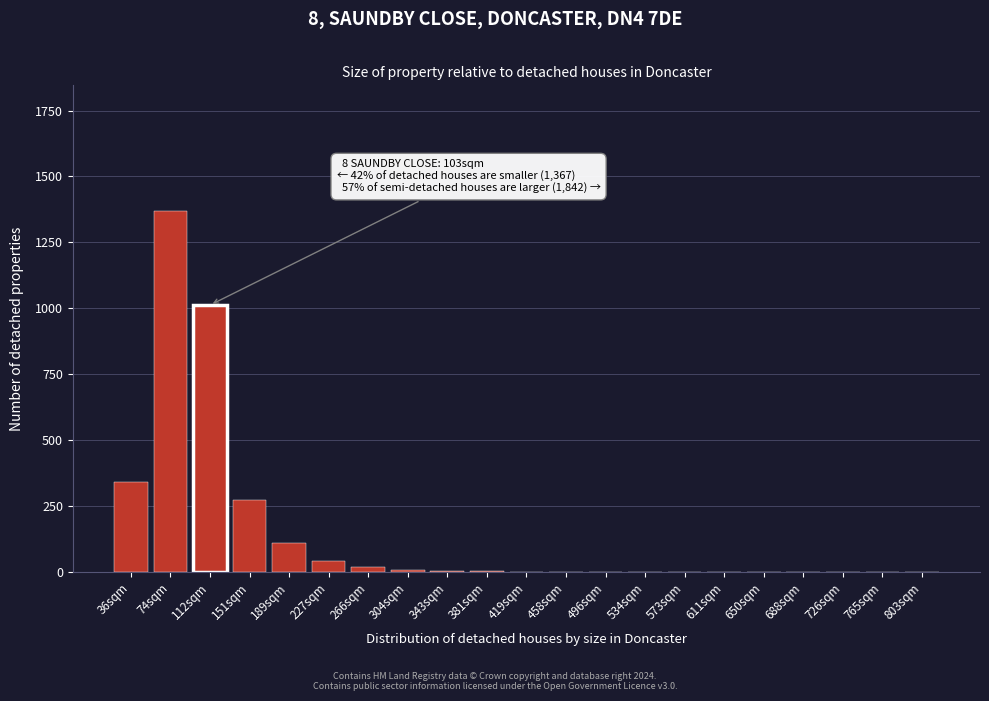

What is the greatest value displayed?

1367